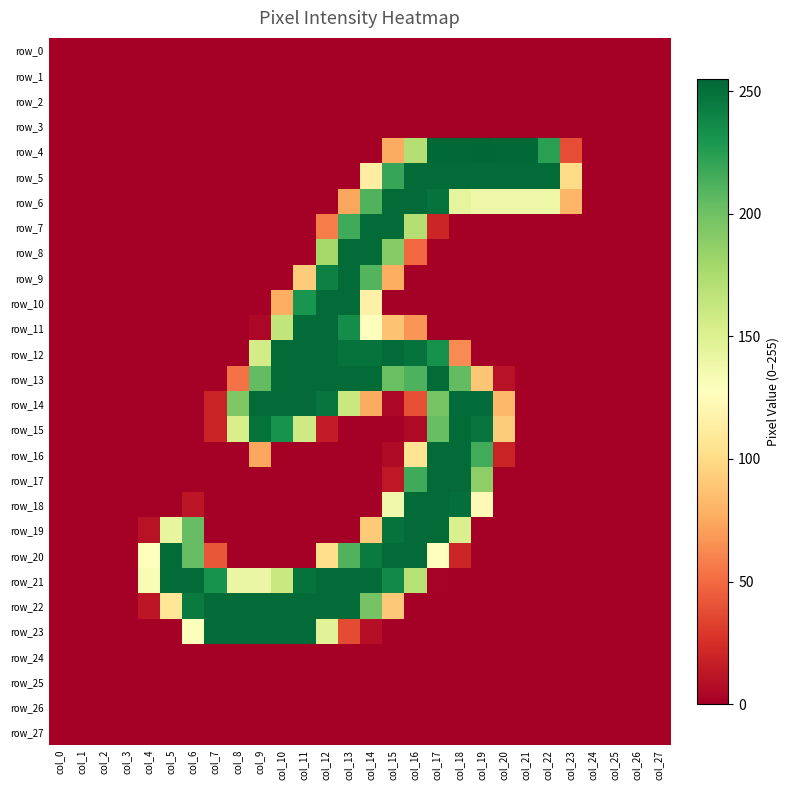

At how many categories does at least one series exceed 189?

18